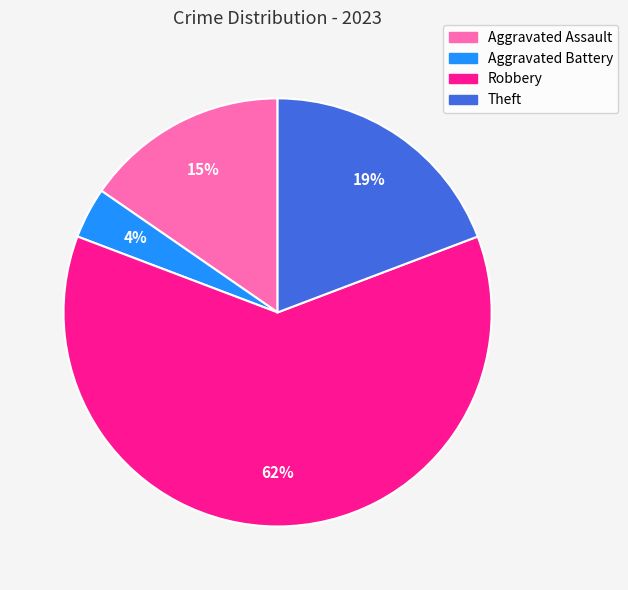

What percentage is the Aggravated Assault slice, to the nearest percent?

15%